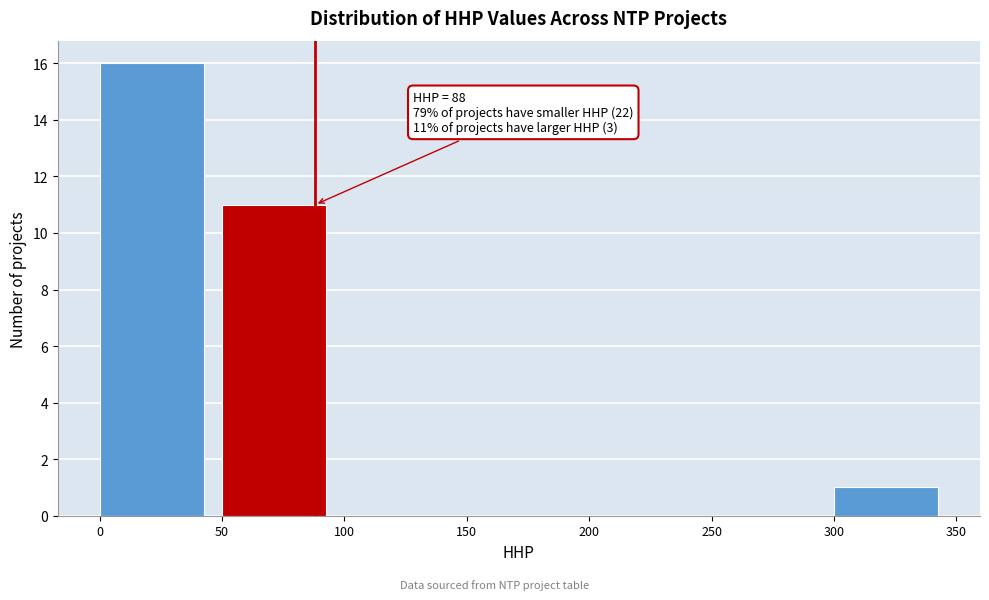

Which range on the x-axis has the tallest bar?

0 to 50